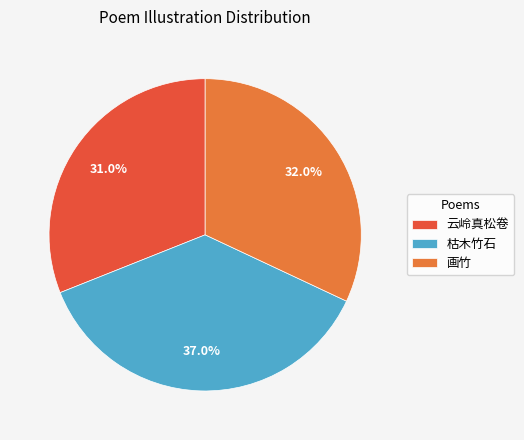

What is the ratio of the value at 枯木竹石 to the value at 云岭真松卷?

1.2